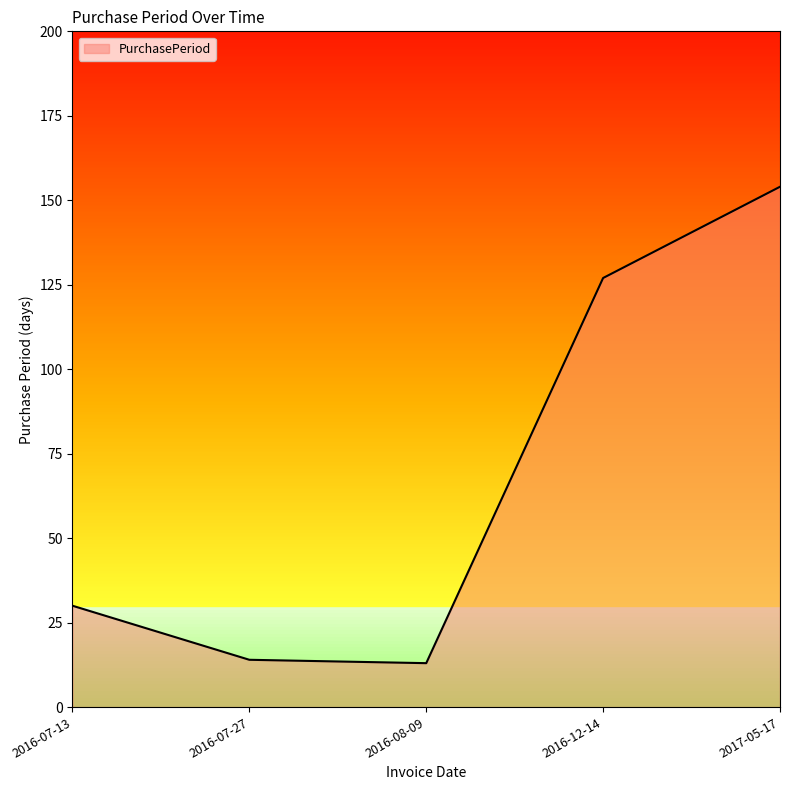

Between 2016-07-27 and 2016-07-13, which is larger?

2016-07-13